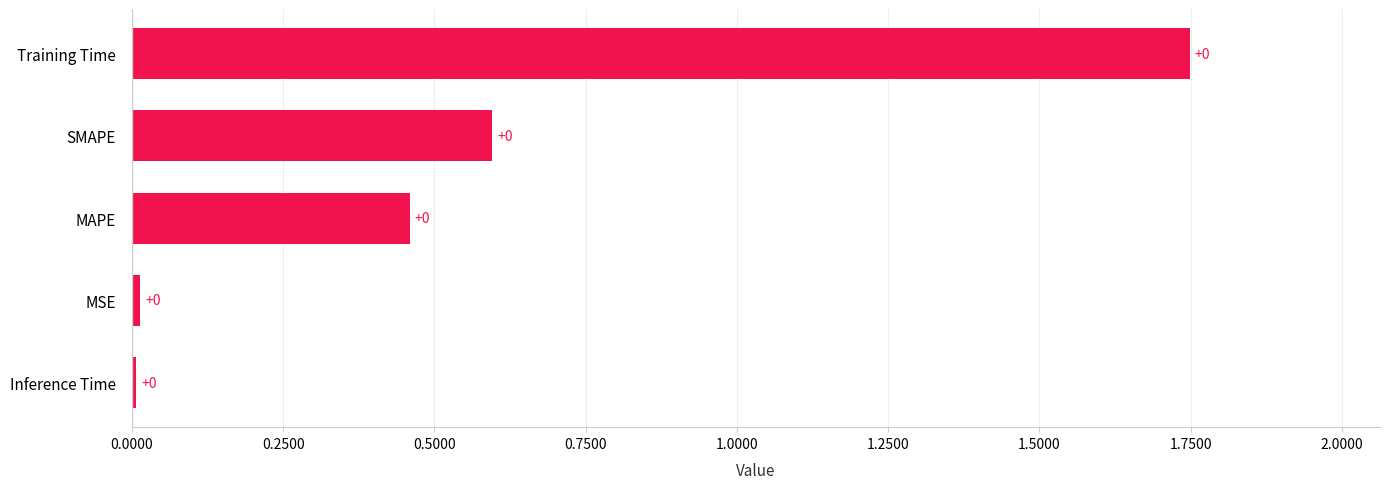

At which label is the value closest to 0?

Inference Time